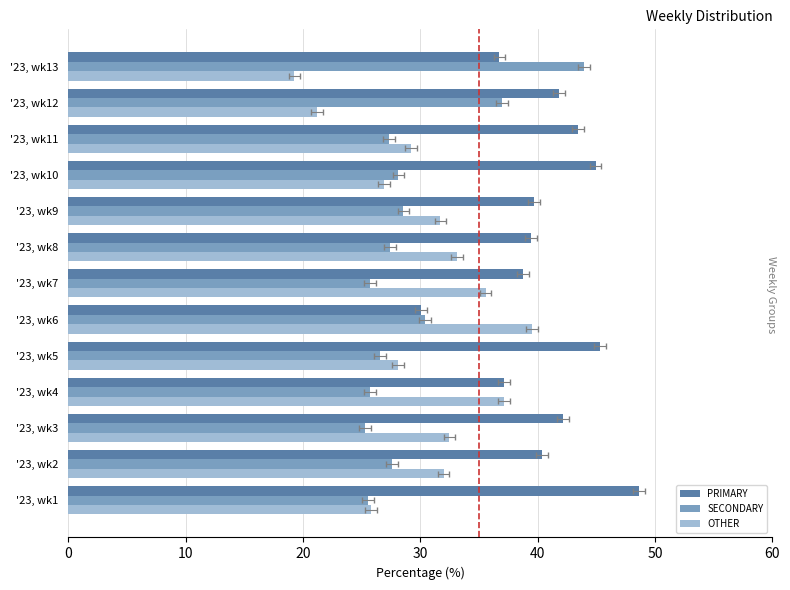

At '23, wk6, list the series in order from smallest to largest.

PRIMARY, SECONDARY, OTHER